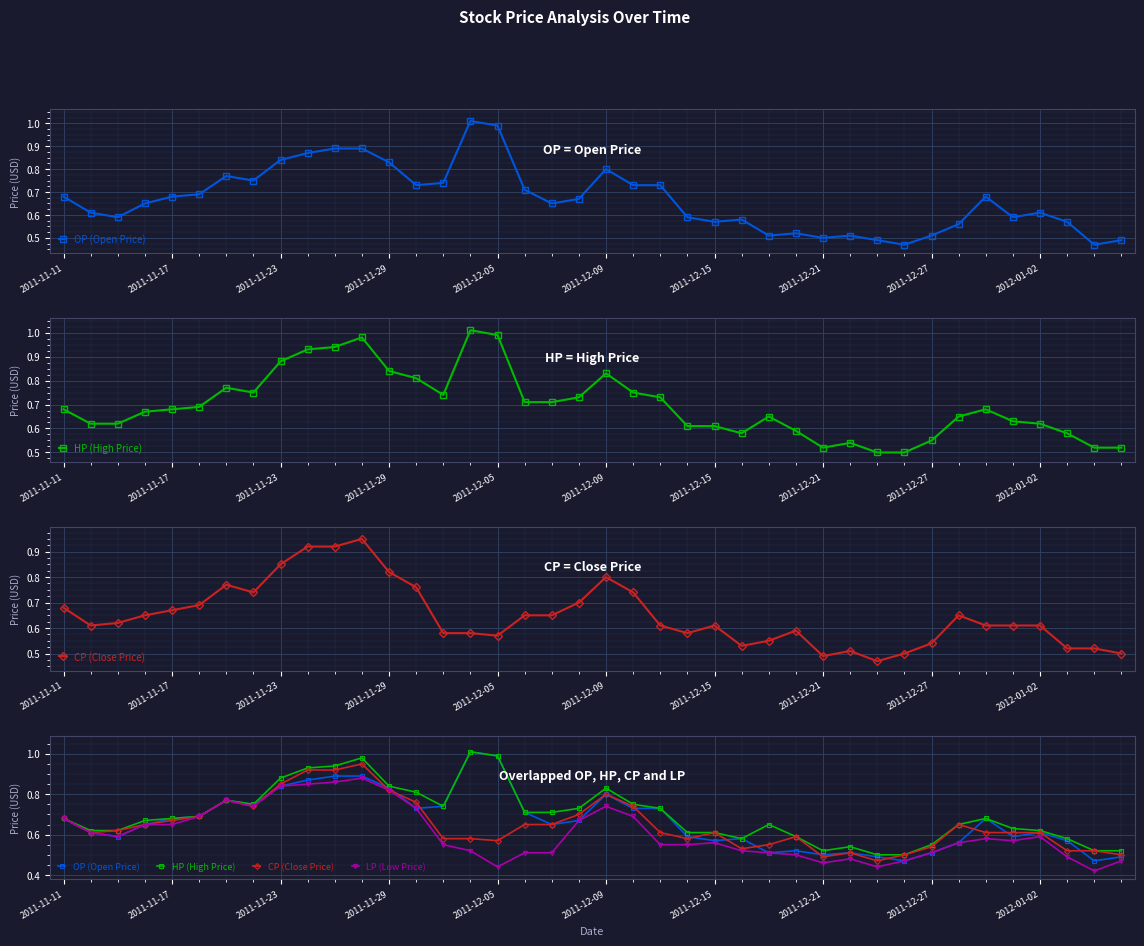

At 2011-11-11, list the series in order from largest to smallest.

OP (Open Price), HP (High Price), CP (Close Price), LP (Low Price)